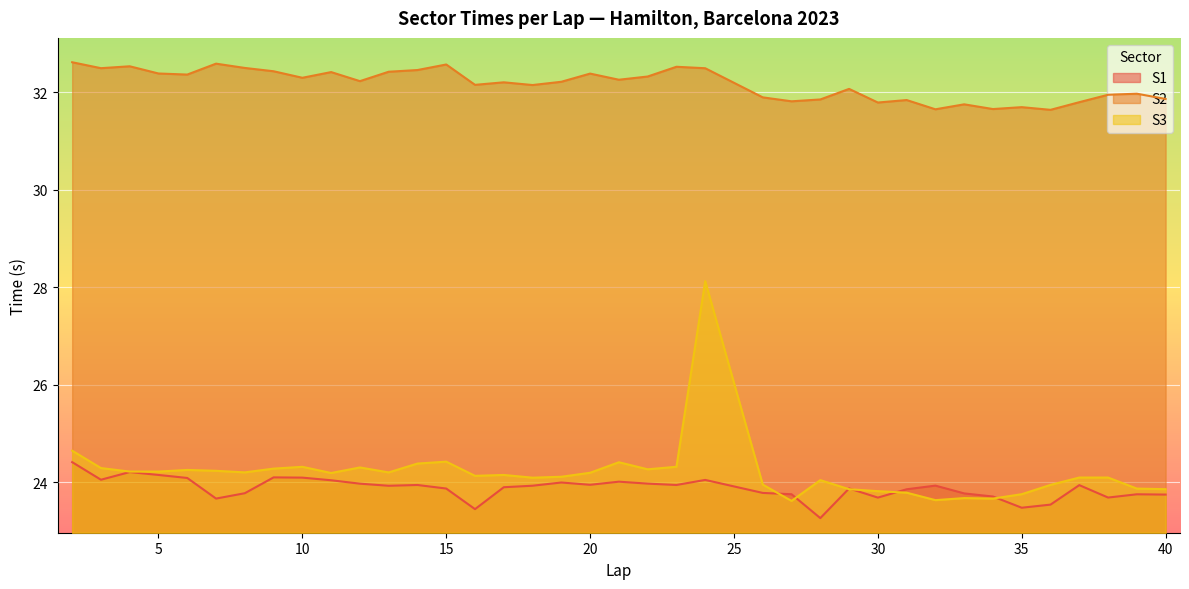

Which series has the largest total across all categories?

S2